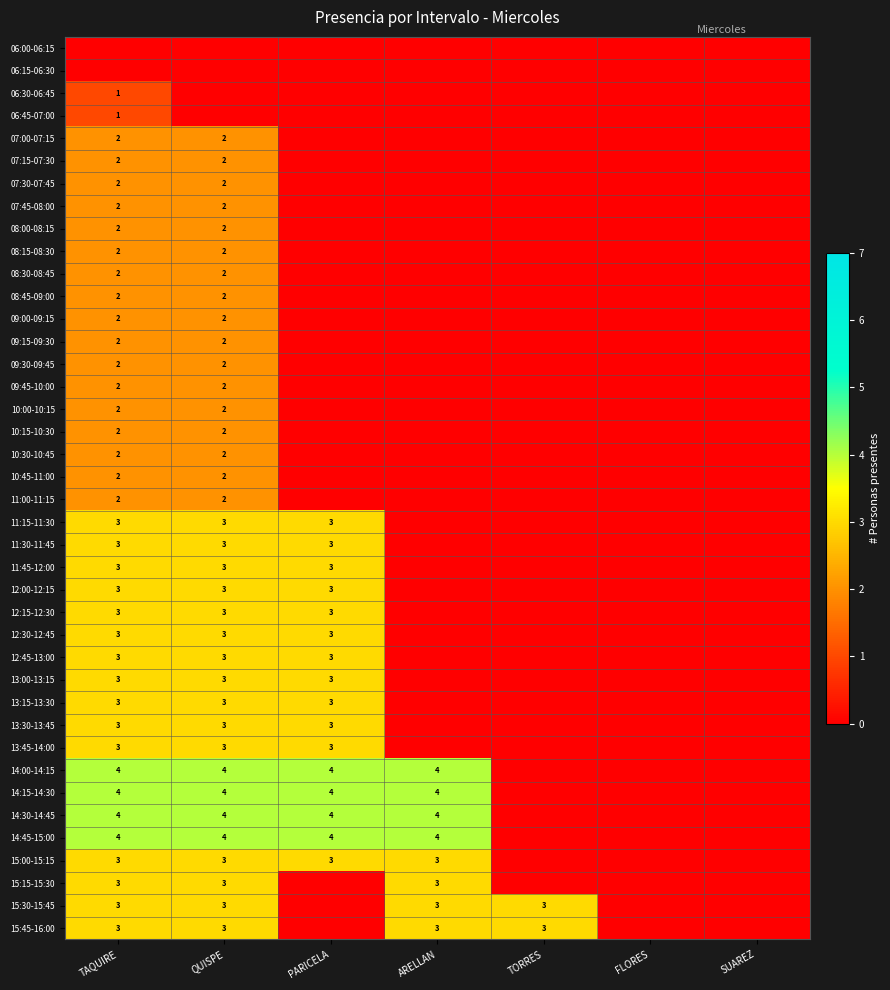

What is the sum of the 13:45-14:00 values at TAQUIRE and QUISPE?

6